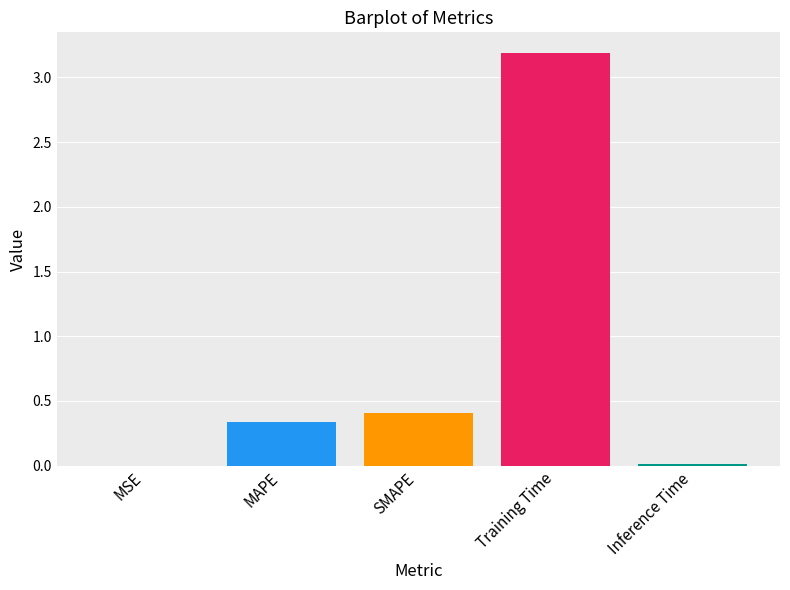

True or false: the data shows 0.6 at MAPE.

False